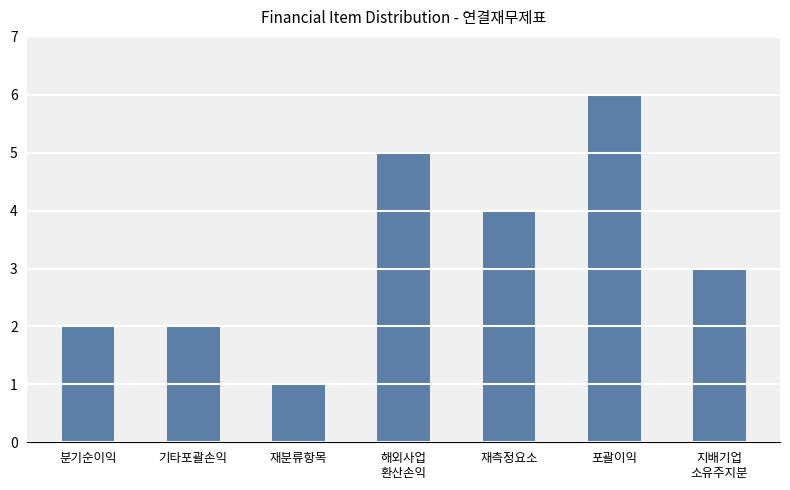

What is the smallest value displayed?

1